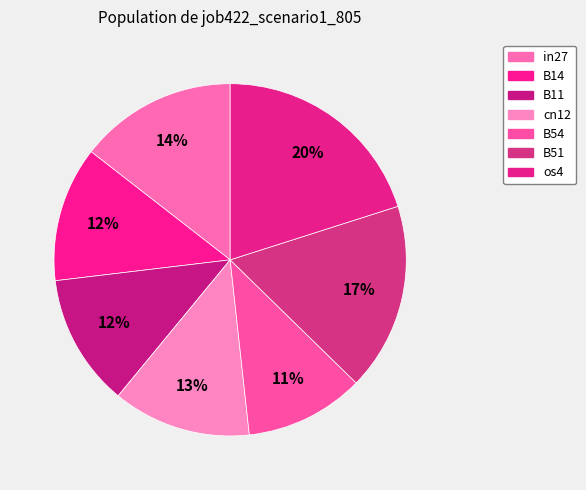

How many segments does this pie chart have?

7